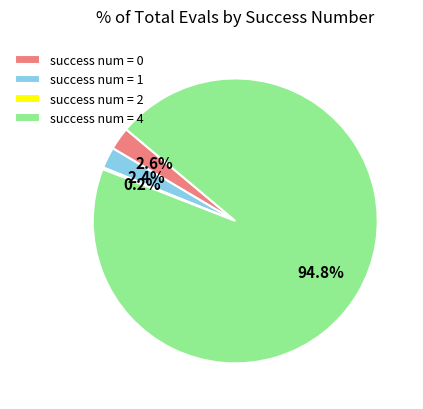

Combined, do success num = 0 and success num = 4 account for over 50%?

Yes